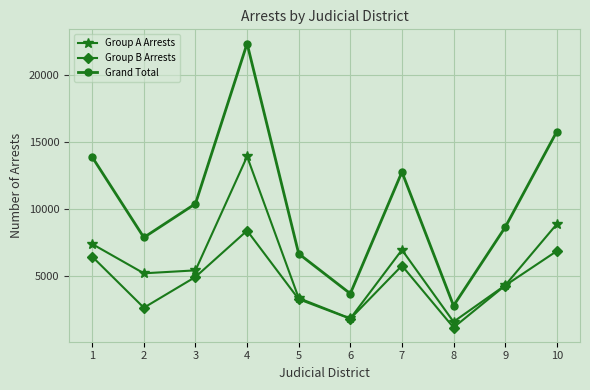

True or false: Group A Arrests has more than 0 points higher than both neighbors.

True